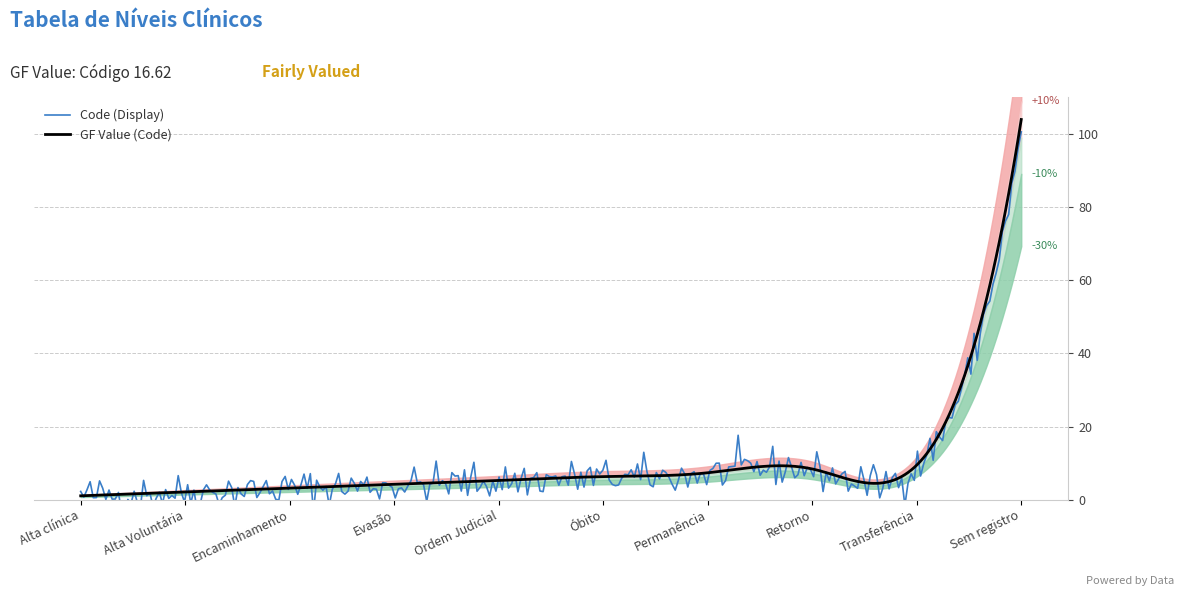

Between Retorno and Ordem Judicial, which is larger?

Retorno